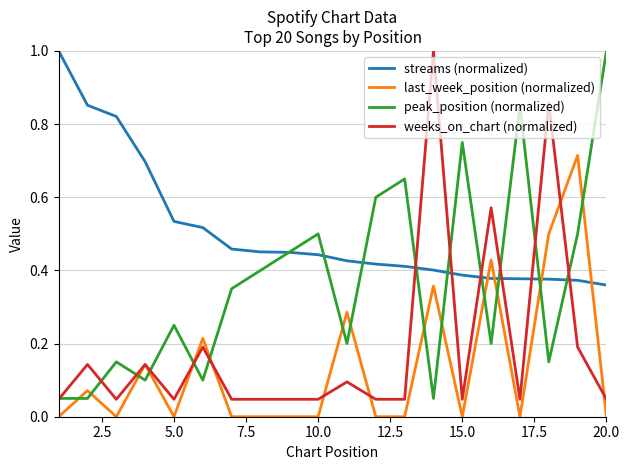

Which series has the largest total across all categories?

streams (normalized)